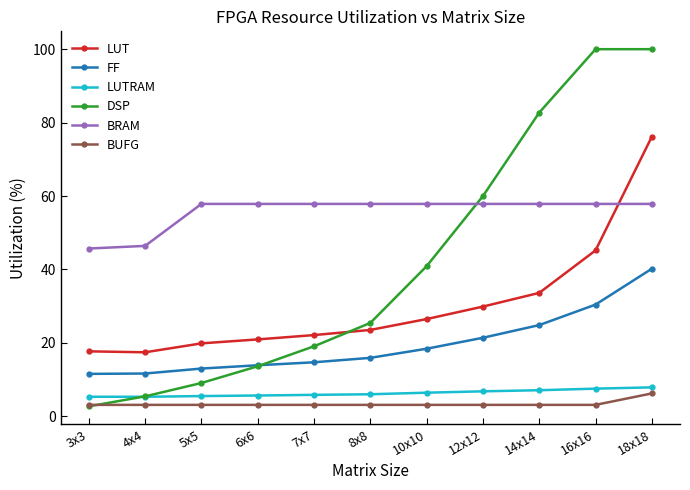

How many lines are shown in the chart?

6